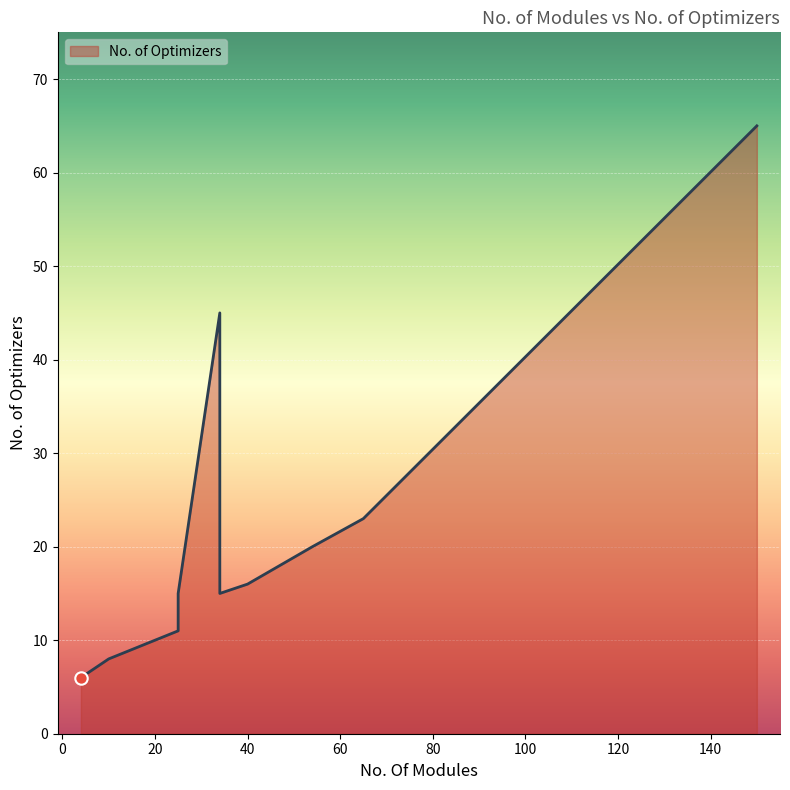

What is the change in value from 25 to 65?

+12